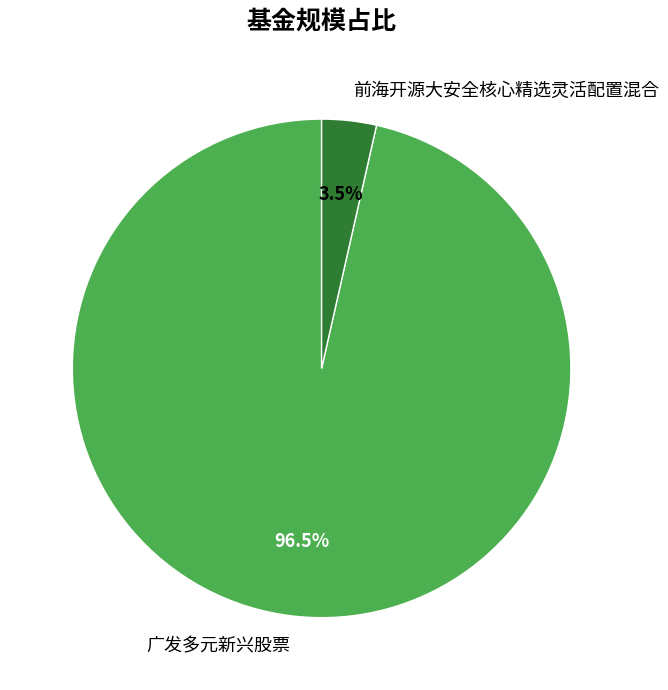

What is the largest slice in the pie chart?

广发多元新兴股票